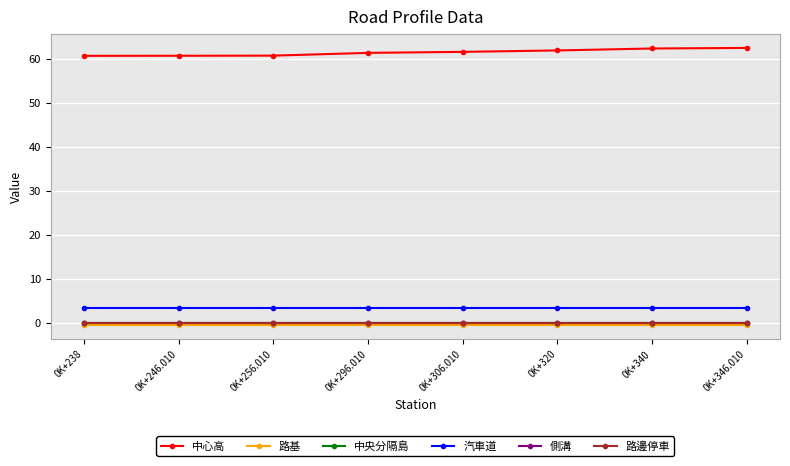

True or false: 路基 has a value of -0.6 at 0K+346.010.

True